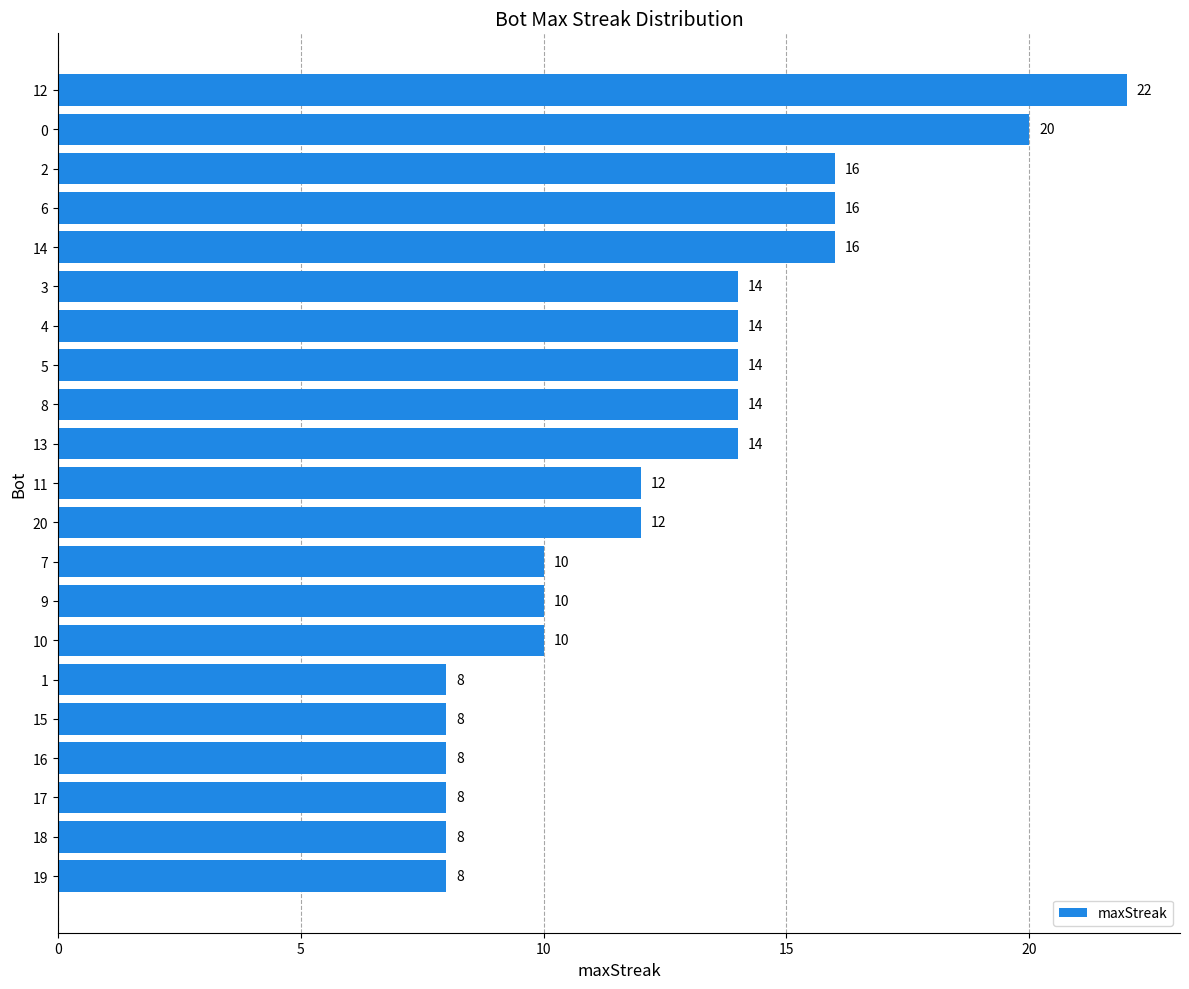

Are the bars horizontal?

Yes